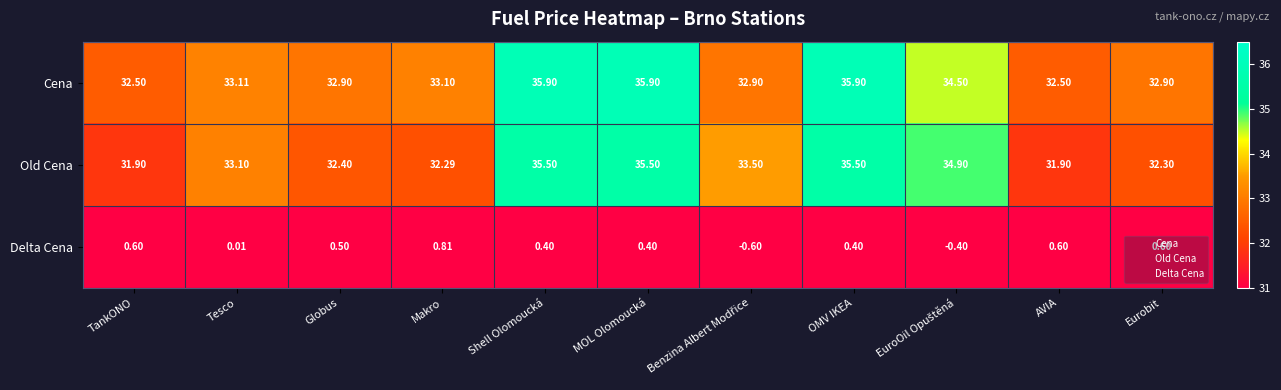

Rank the series by their maximum value, from lowest to highest.

Delta Cena, Old Cena, Cena